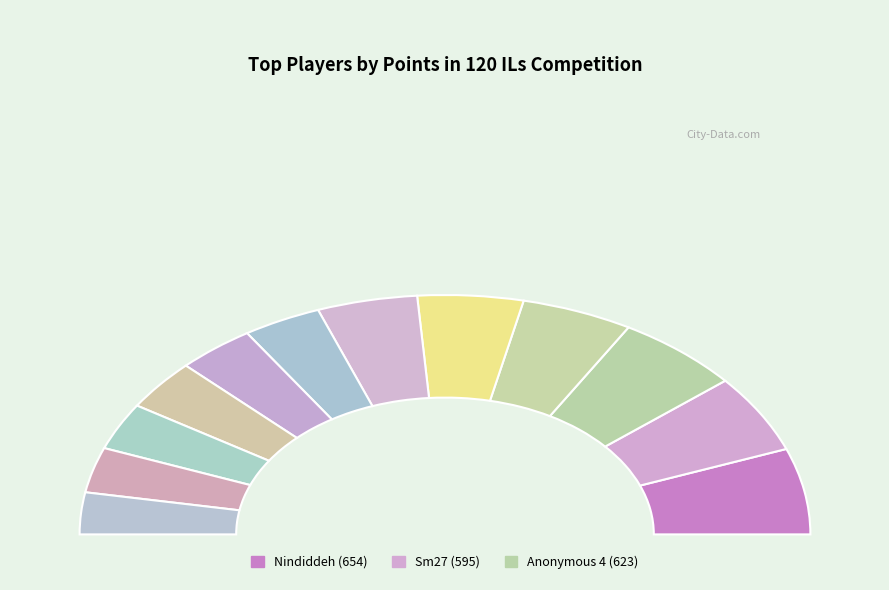

Which slice is the largest?

Nindiddeh